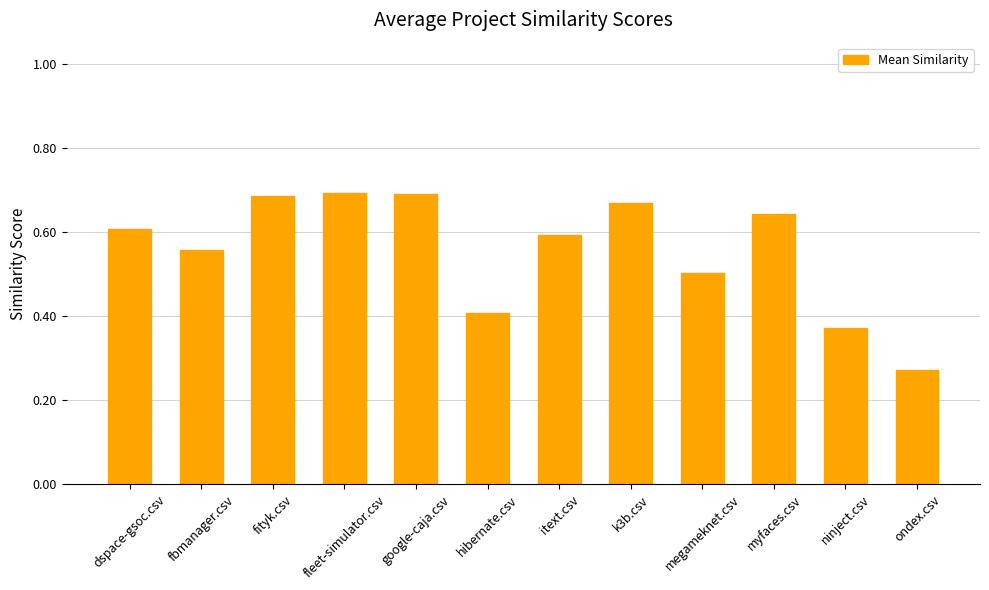

How many distinct data groups are displayed?

1